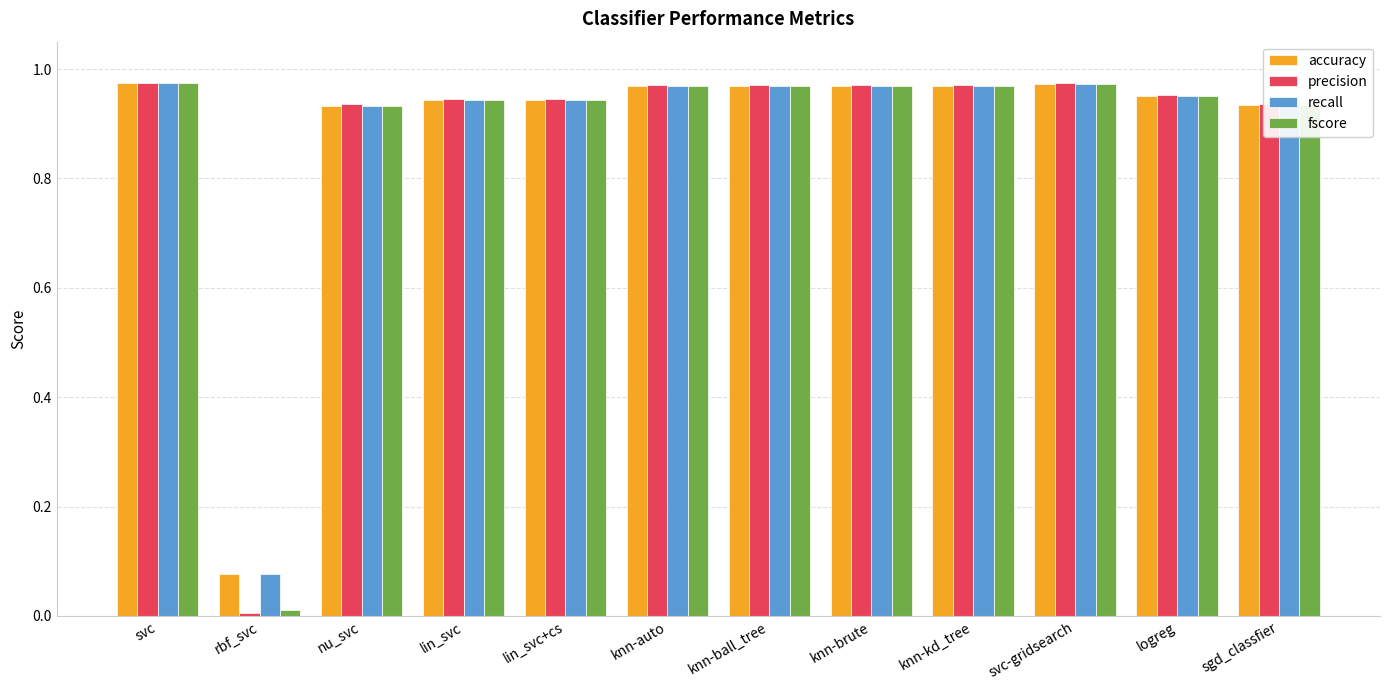

Where is precision nearest to the value 0?

rbf_svc